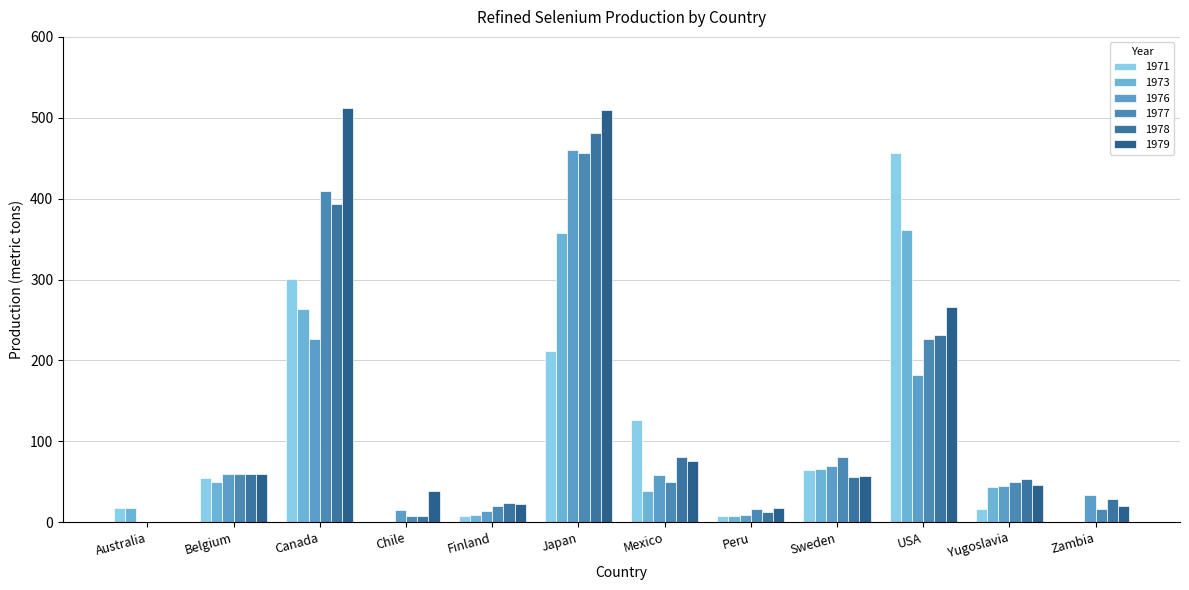

How many values in 1978 are above zero?

11